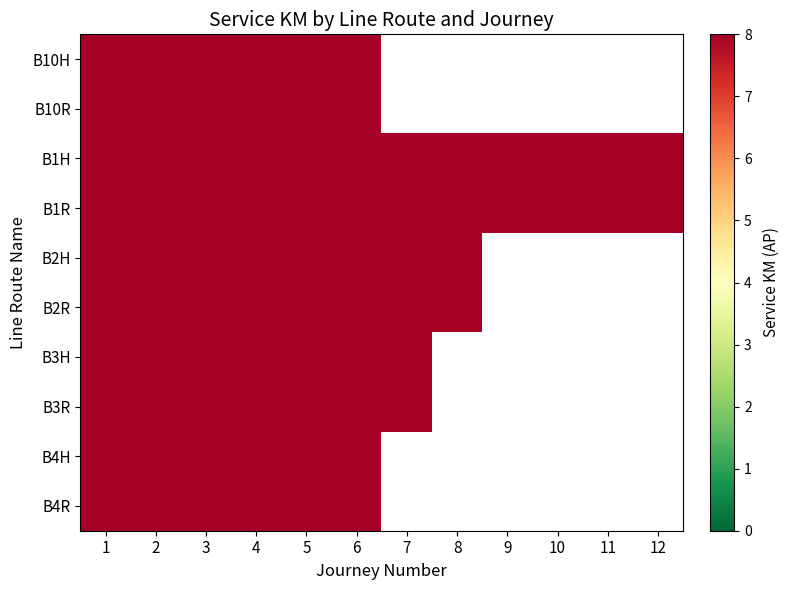

What is the spread (max minus min) of values at 10?

8